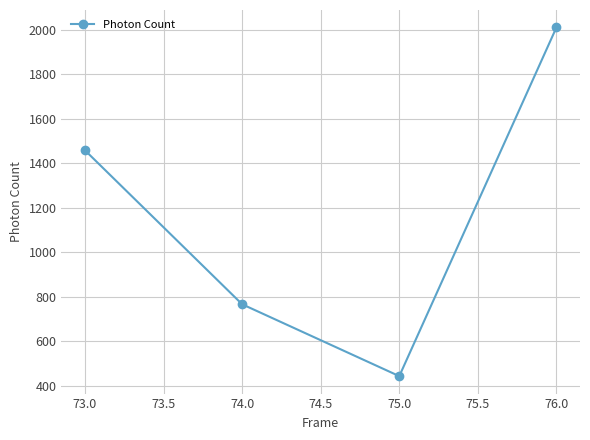

The value at 73.0 is 468.0. True or false?

False